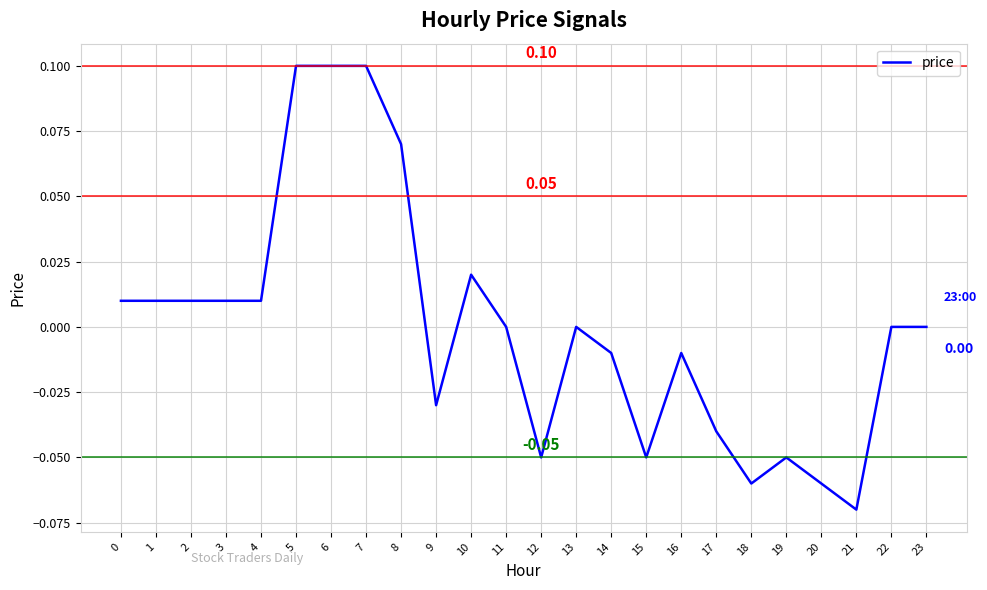

Which has a higher value, 18 or 3?

3